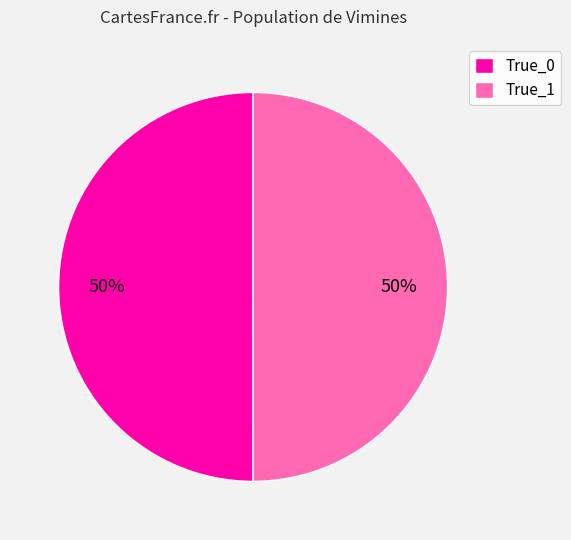

Do True_0 and True_1 together represent more than half of the pie?

Yes